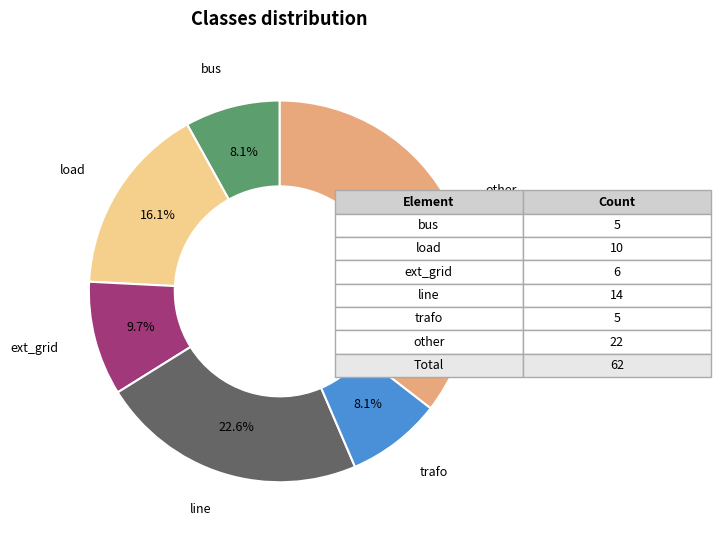

Count the number of slices in the pie.

6